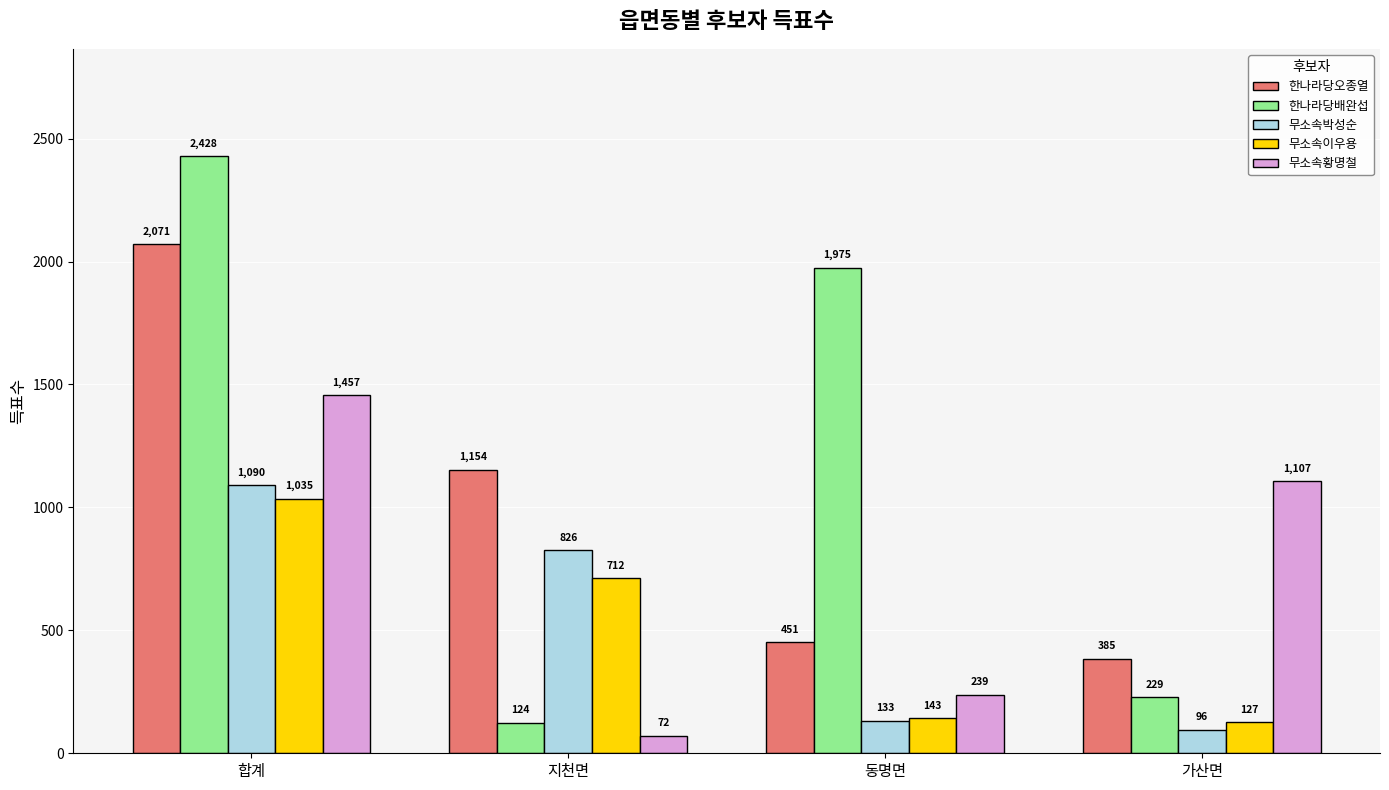

Where is 무소속이우용 nearest to the value 581?

지천면